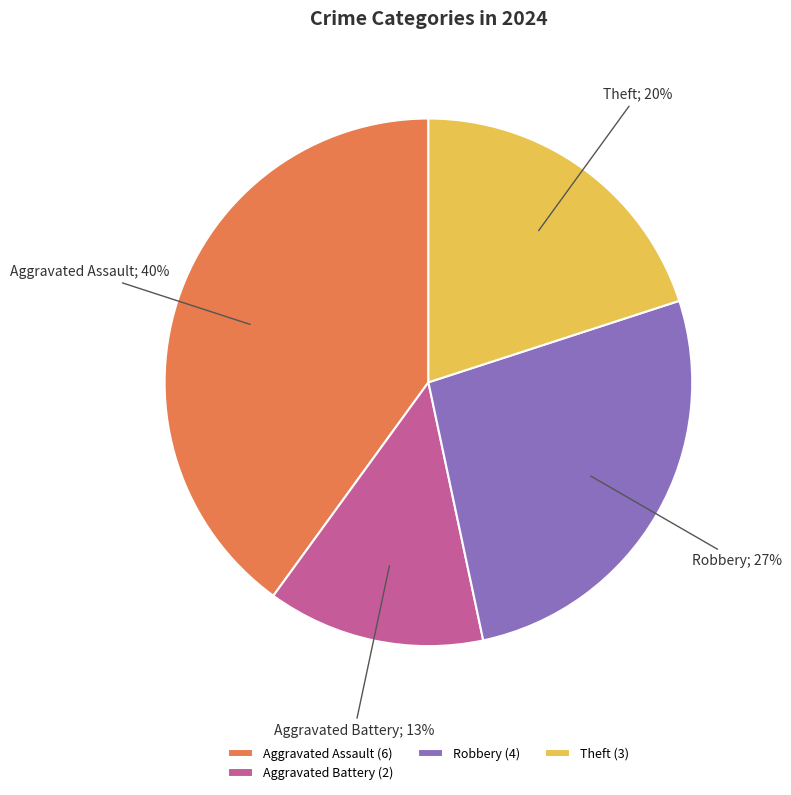

Rank the categories by value from lowest to highest.

Aggravated Battery (2), Theft (3), Robbery (4), Aggravated Assault (6)